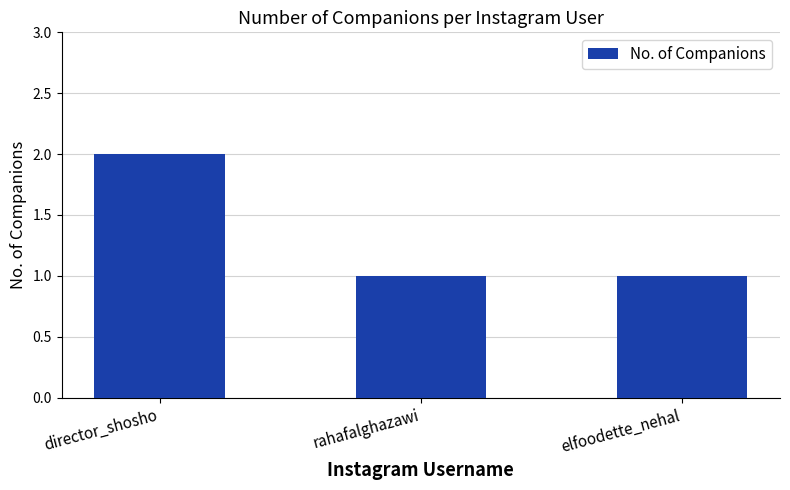

Which has a higher value, director_shosho or rahafalghazawi?

director_shosho